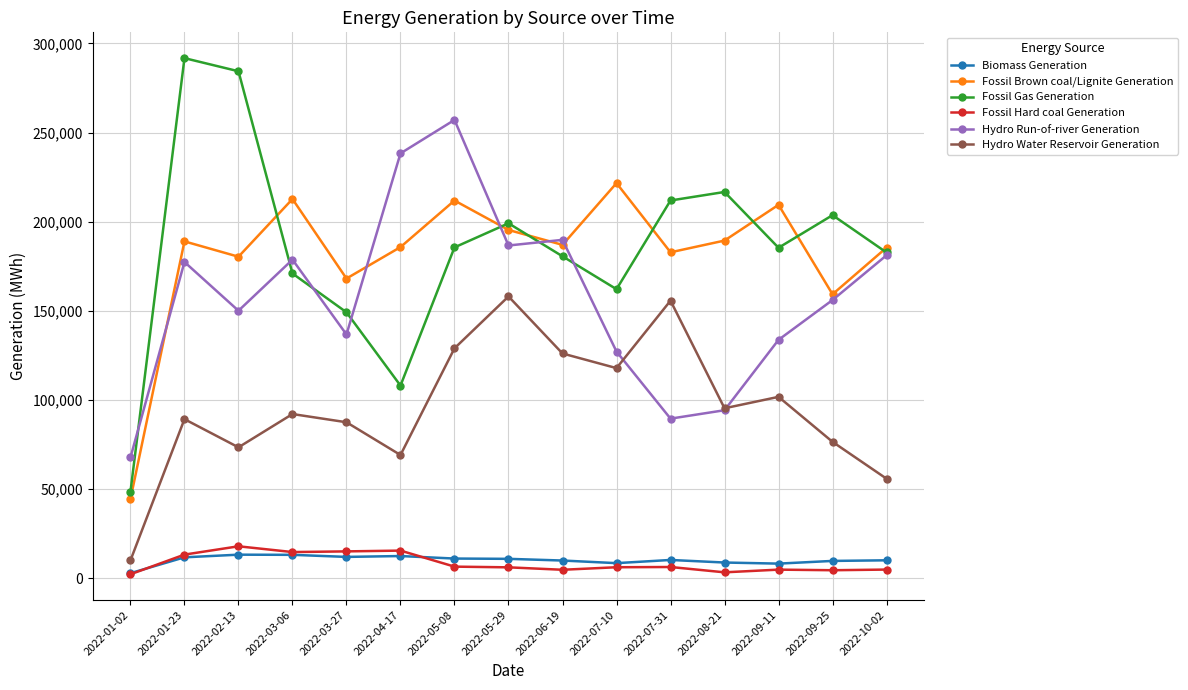

What is the sum of the Hydro Water Reservoir Generation values at 2022-04-17 and 2022-07-31?

224807.0